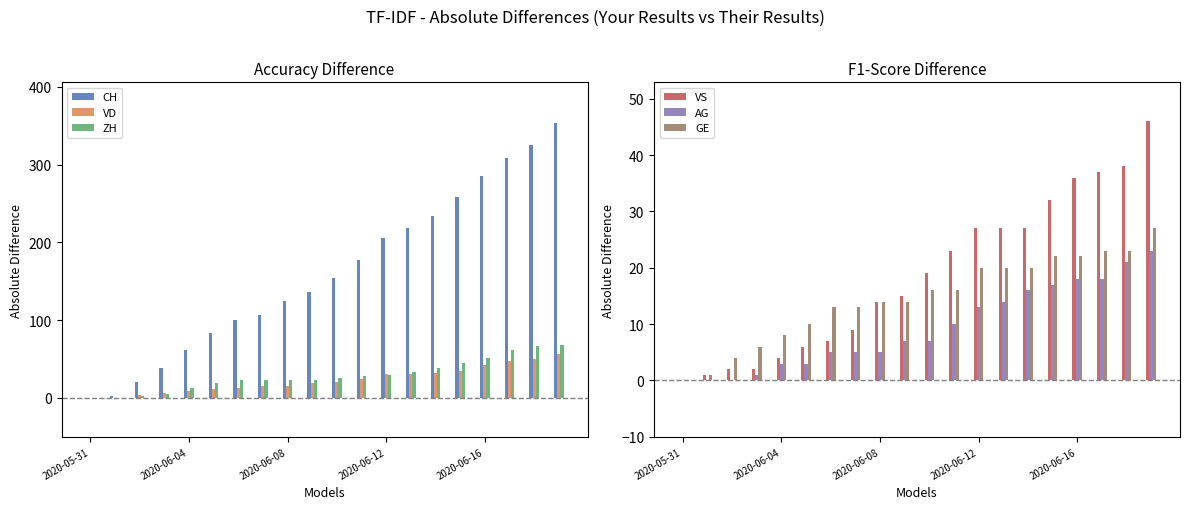

How many values in the VD series exceed 20?

9